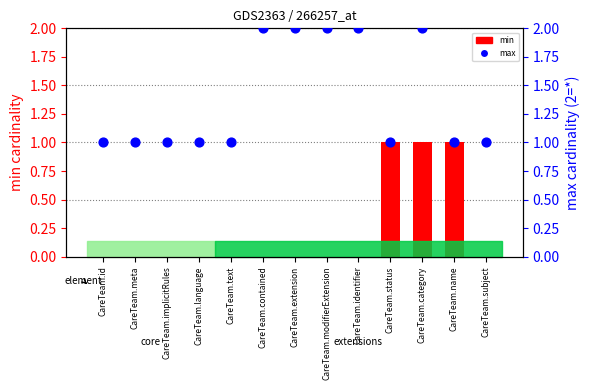

Is the value of max cardinality at CareTeam.implicitRules greater than the value of min cardinality at CareTeam.implicitRules?

Yes